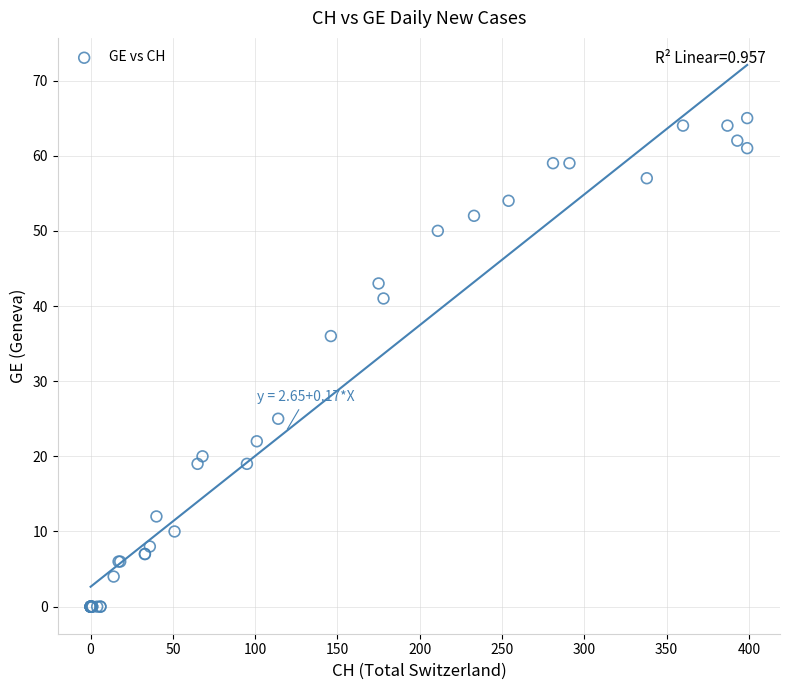

What Y value in the scatter plot is closest to 32?

36